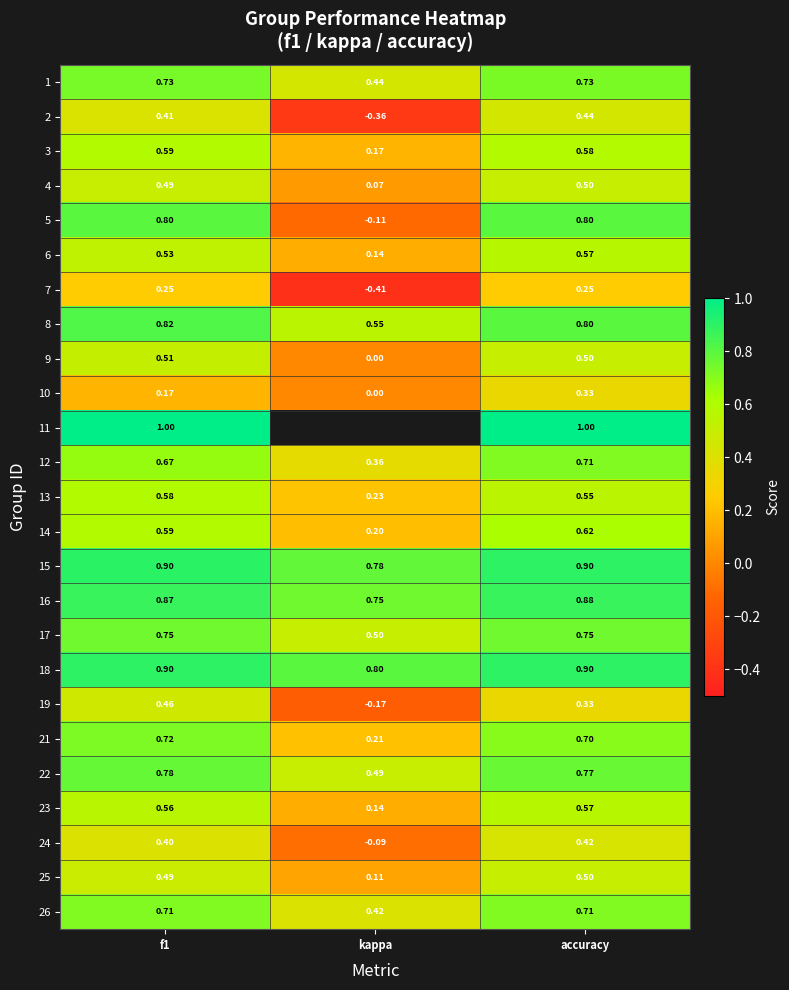

Is the value of 17 at kappa greater than the value of 8 at kappa?

No